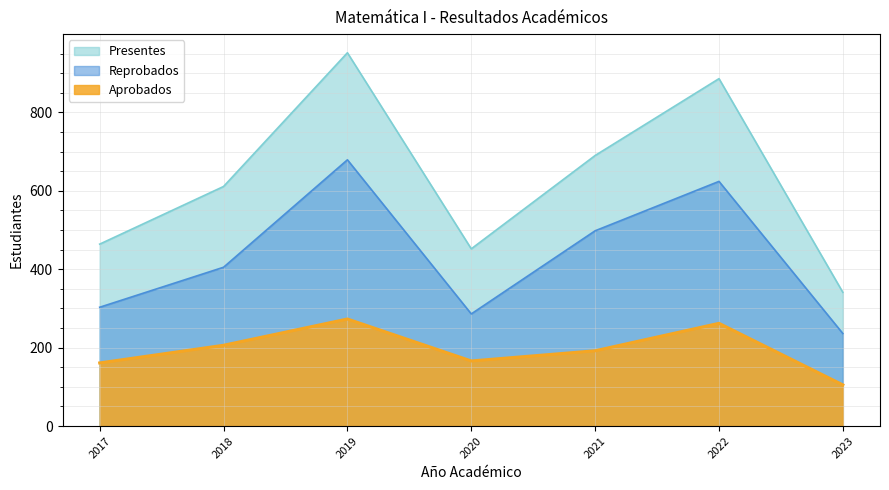

True or false: Reprobados has a value of 679 at 2019.

True